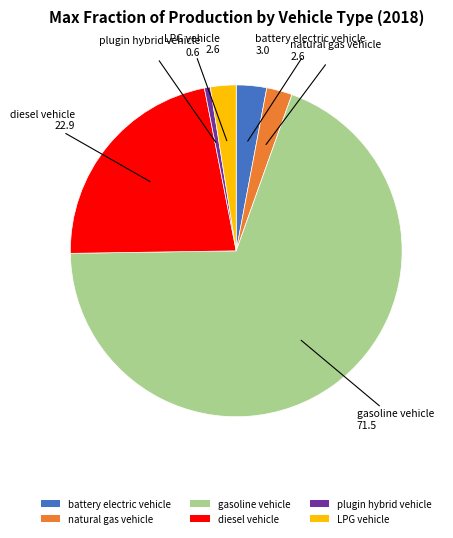

How many slices are in this pie chart?

6